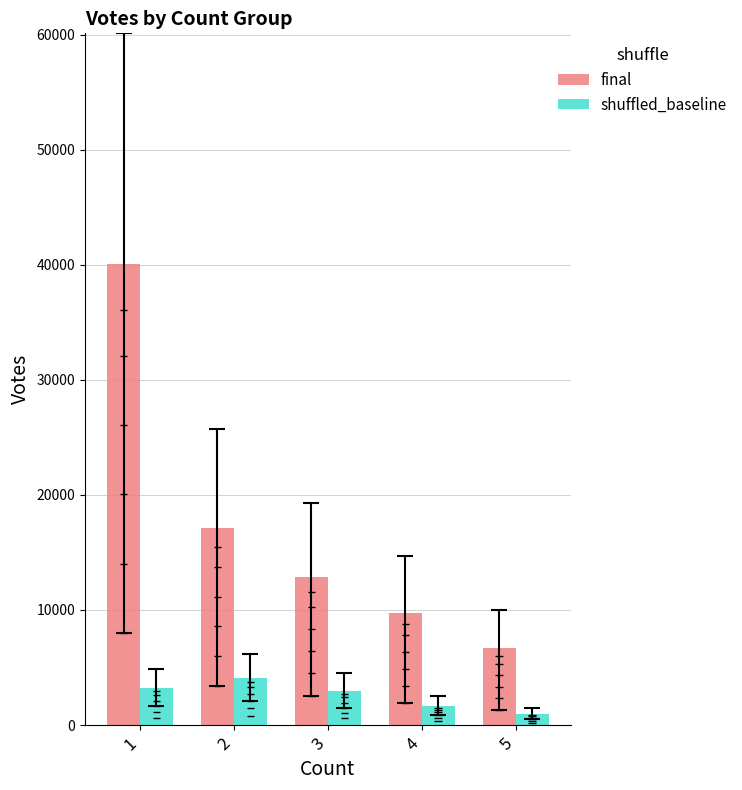

Read the final value at 5.

6661